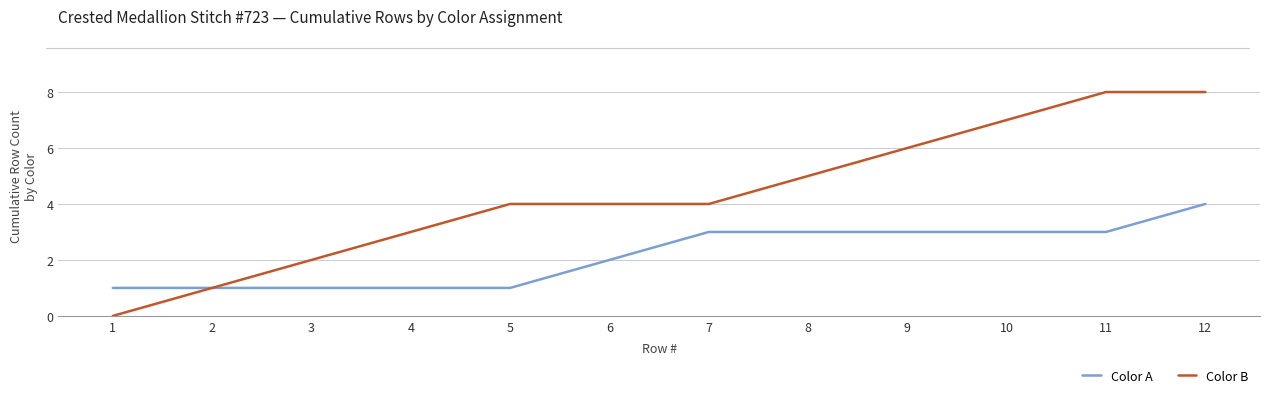

Which series changed the most between 8 and 9?

Color B